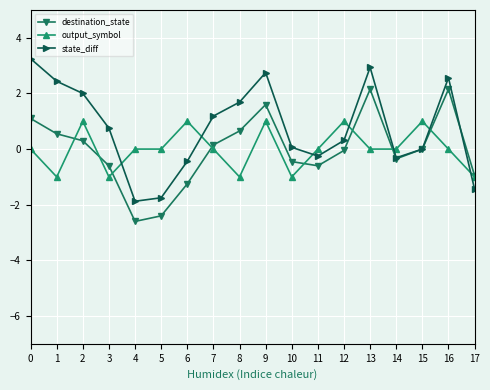

The destination_state series shows -1.6 at 4. True or false?

False